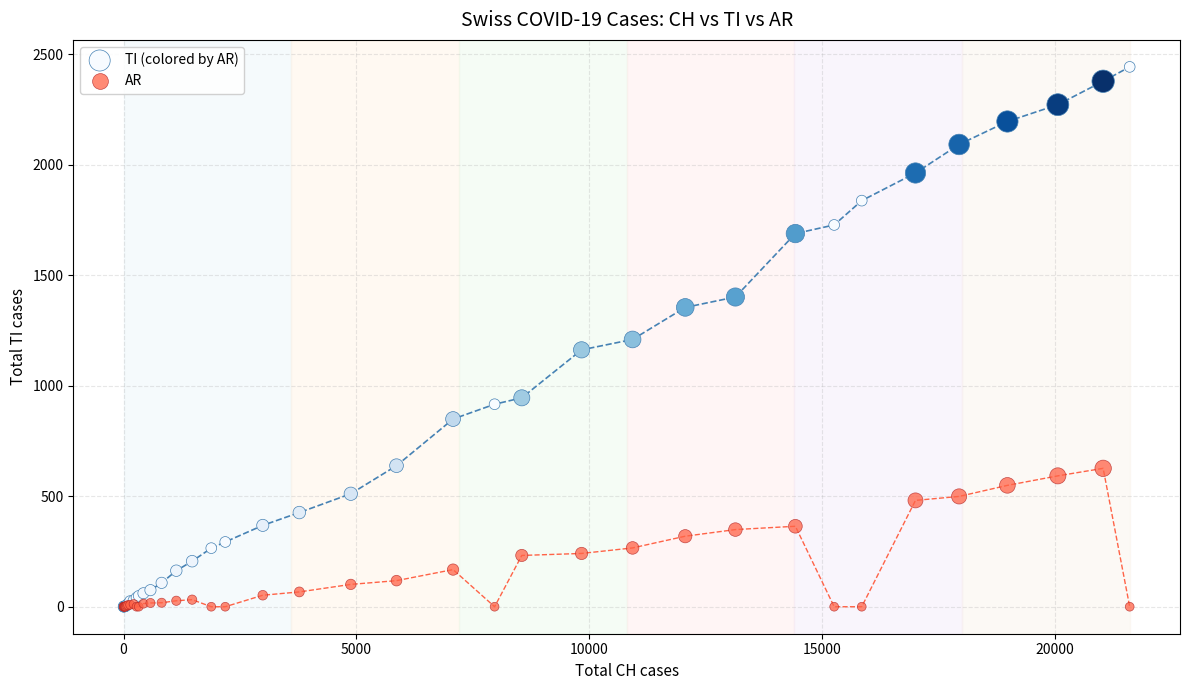

Which series reaches the maximum Y coordinate?

TI (colored by AR)